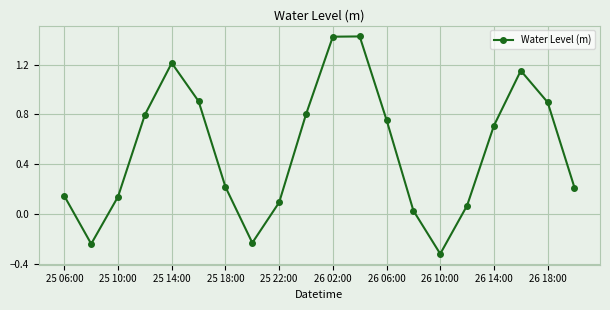

What is the difference between the second highest and minimum values?

1.7